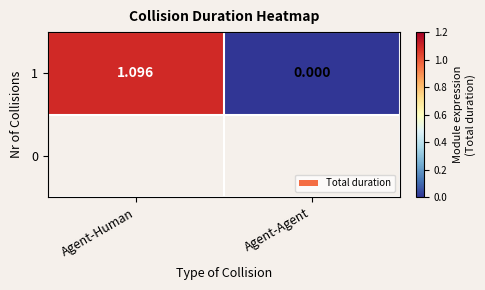

True or false: the data shows 0.0 at Agent-Agent.

True